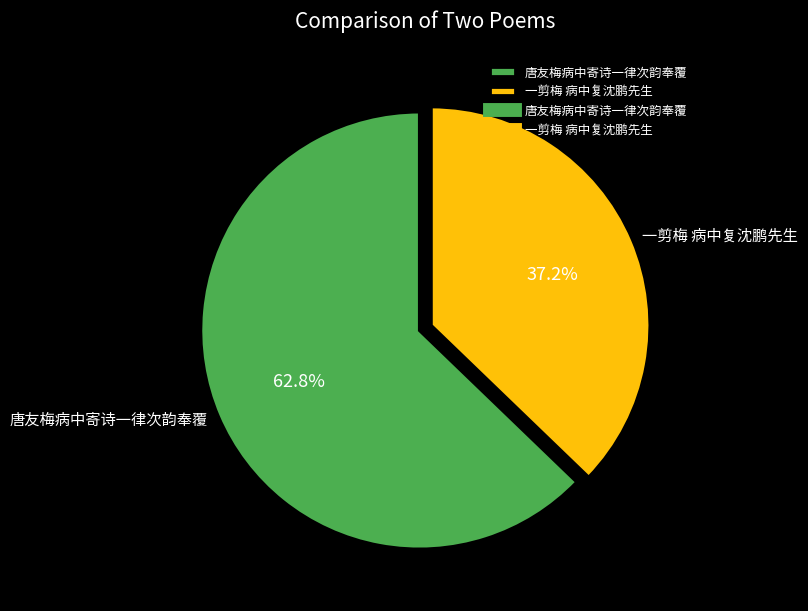

How many segments does this pie chart have?

2